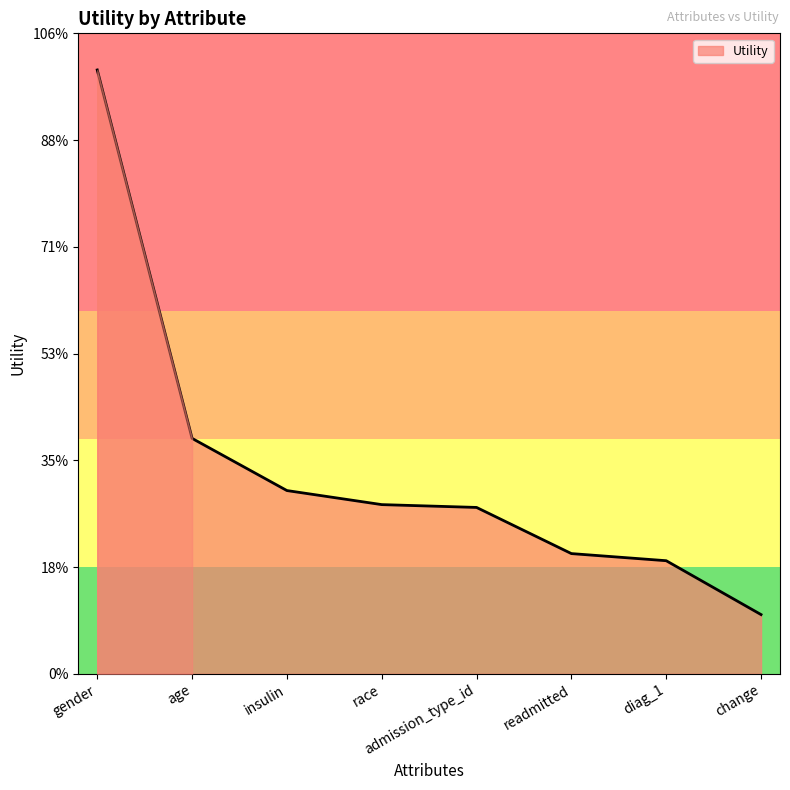

Rank the categories by value from highest to lowest.

gender, age, insulin, race, admission_type_id, readmitted, diag_1, change